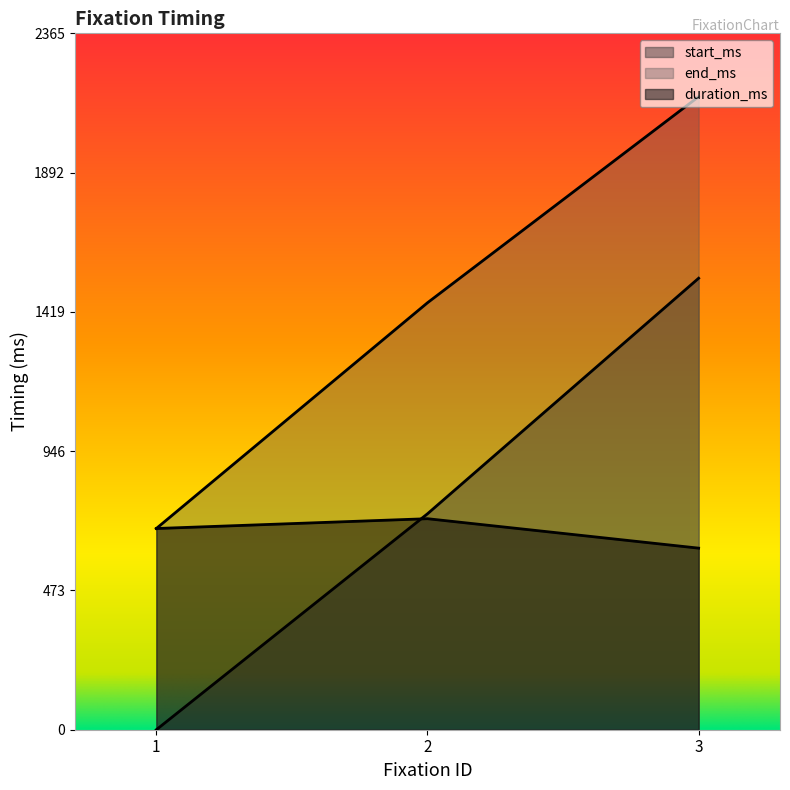

What is the average value of the duration_ms series?

672.2